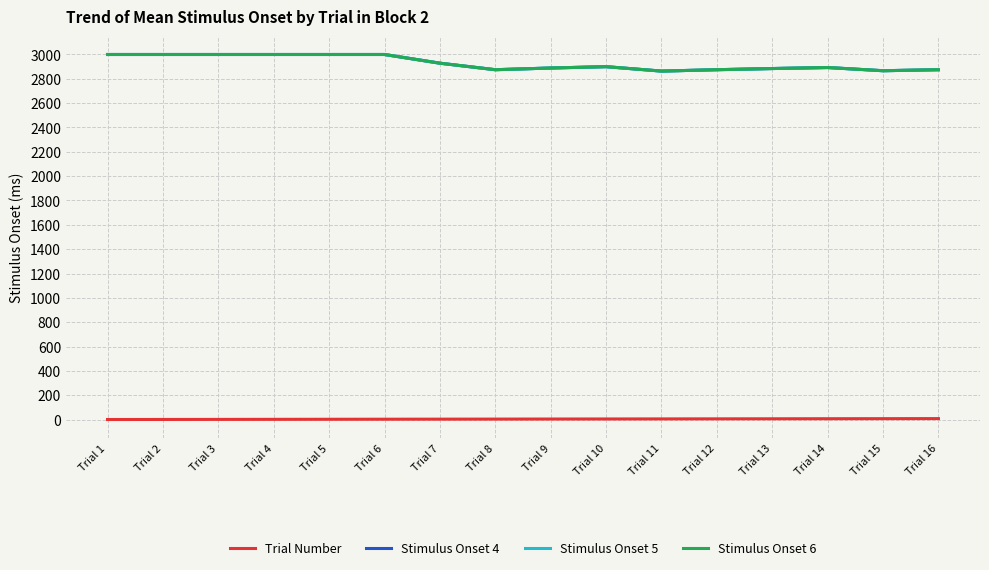

What is the maximum value shown in the chart?

2999.0